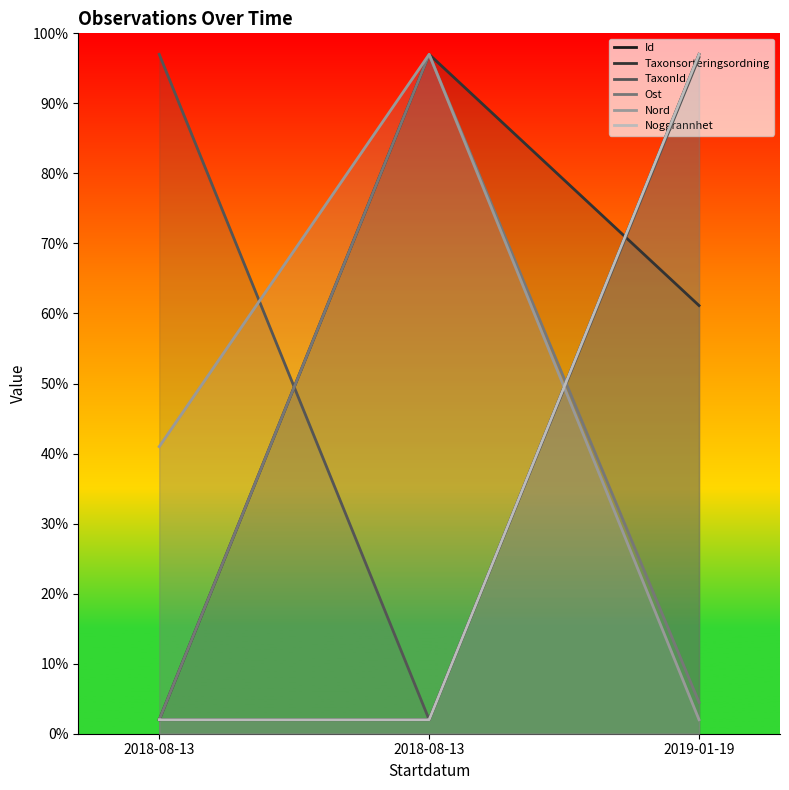

What is the maximum value for Ost?

97.0